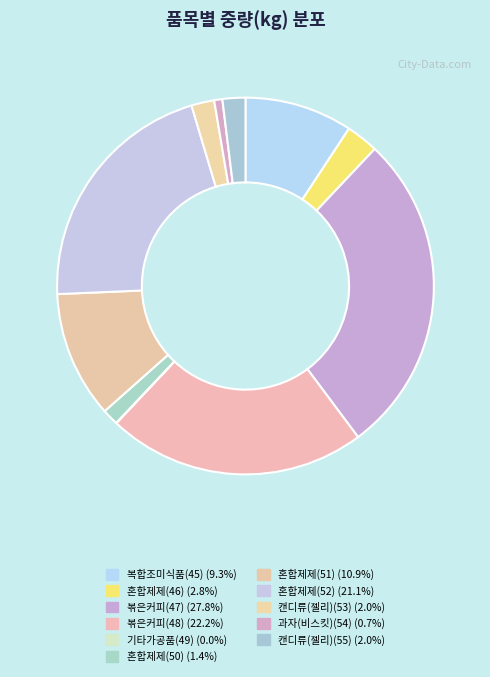

Is it true that 혼합제제(46) is 16% of the pie?

False